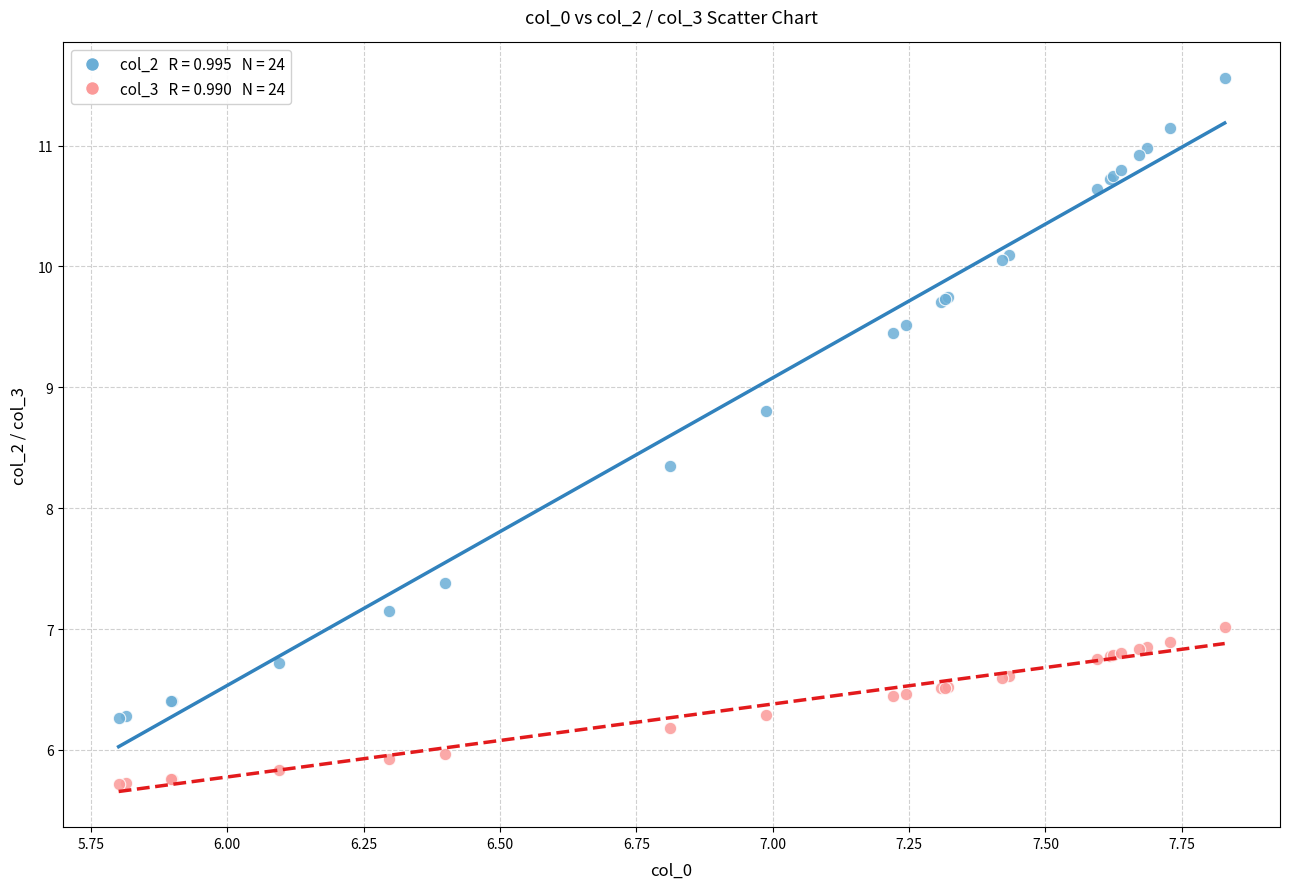

Across all series, what Y value is closest to 8?

8.3